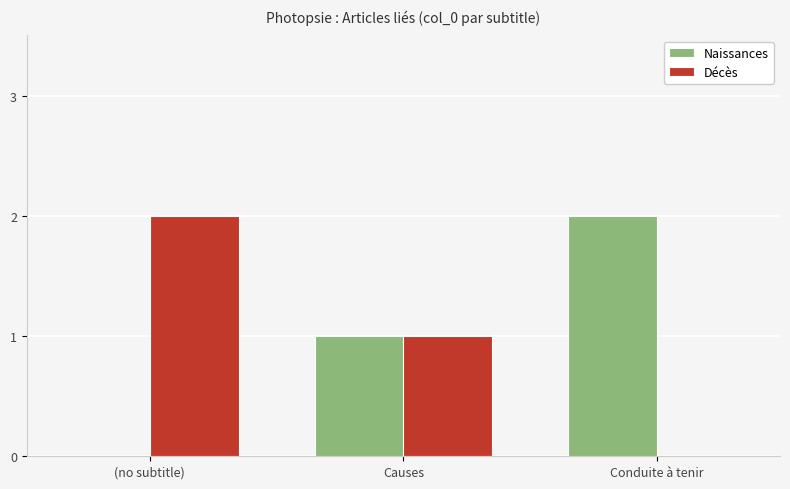

Are the bars horizontal?

No